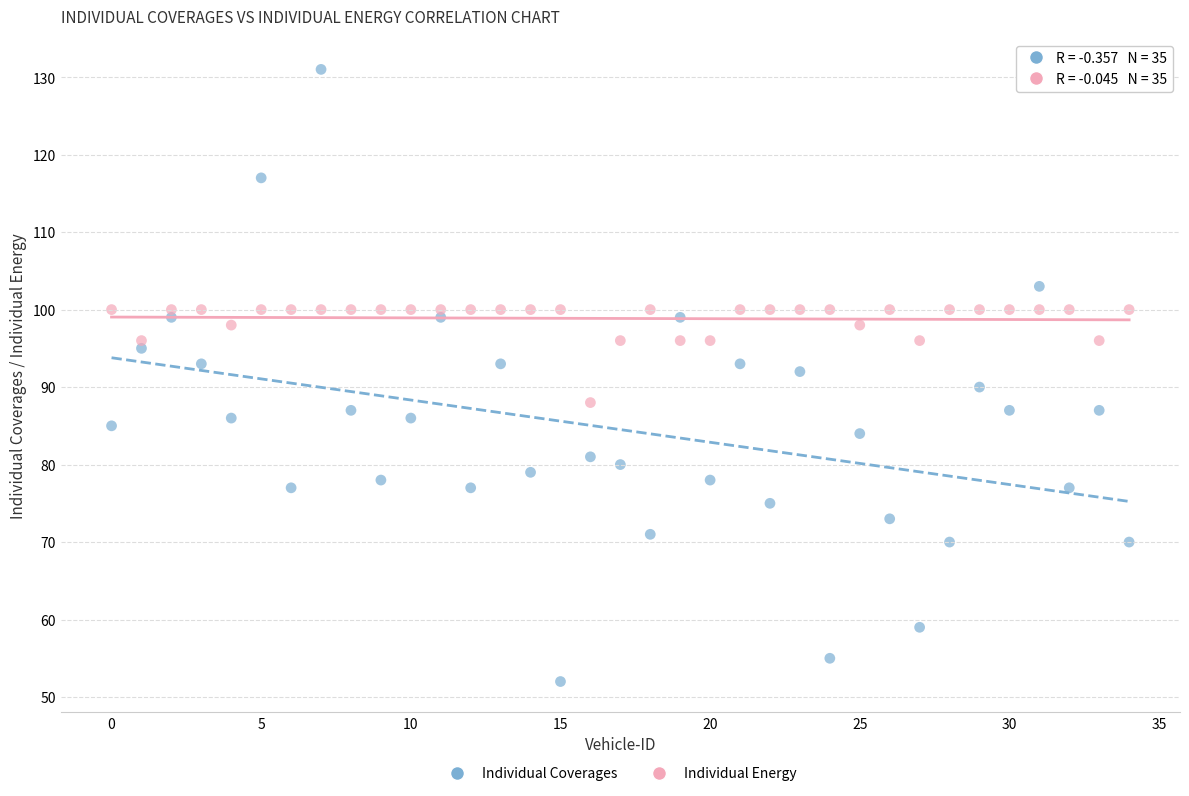

Which series reaches the minimum Y coordinate?

Individual Coverages